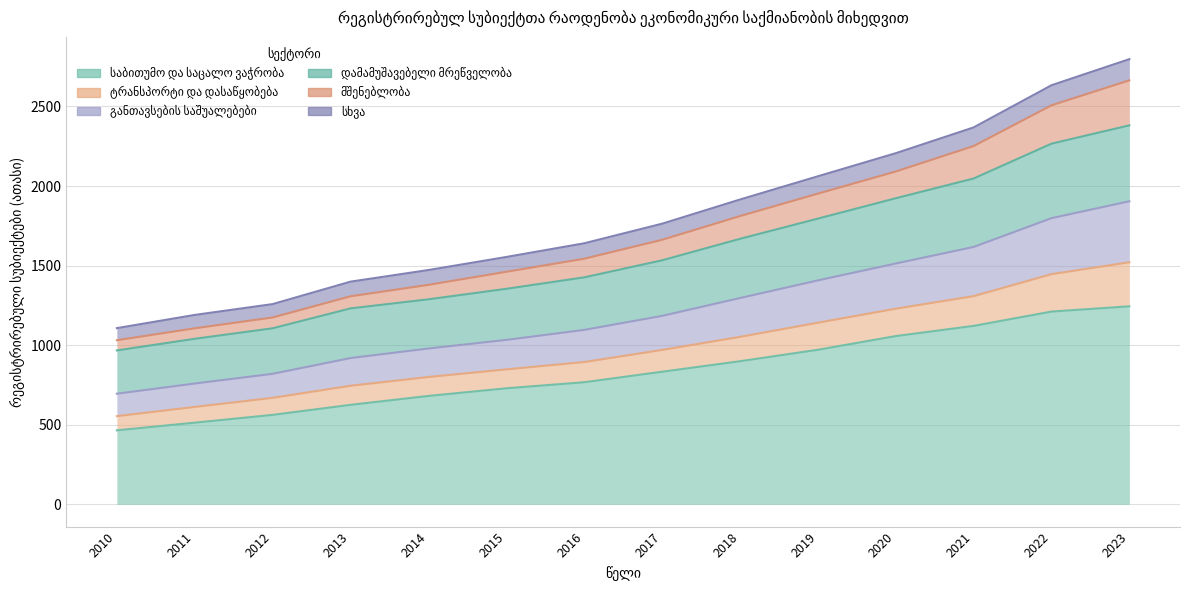

Is the value of მშენებლობა at 2018 greater than the value of განთავსების საშუალებები at 2018?

Yes